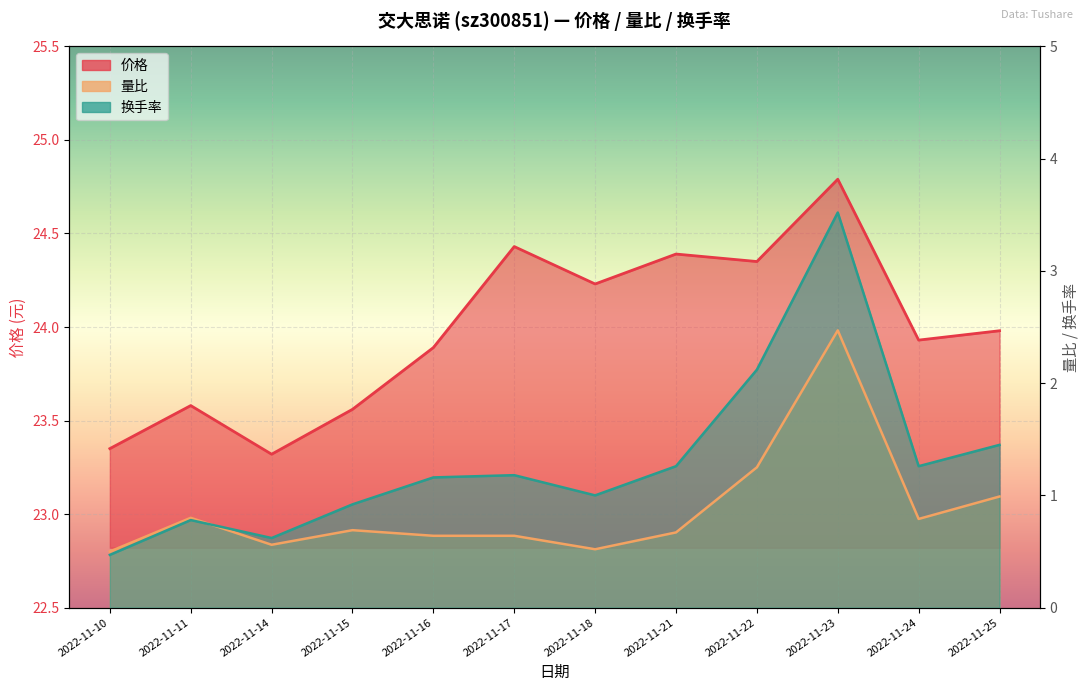

True or false: 价格 has more than 0 points higher than both neighbors.

True